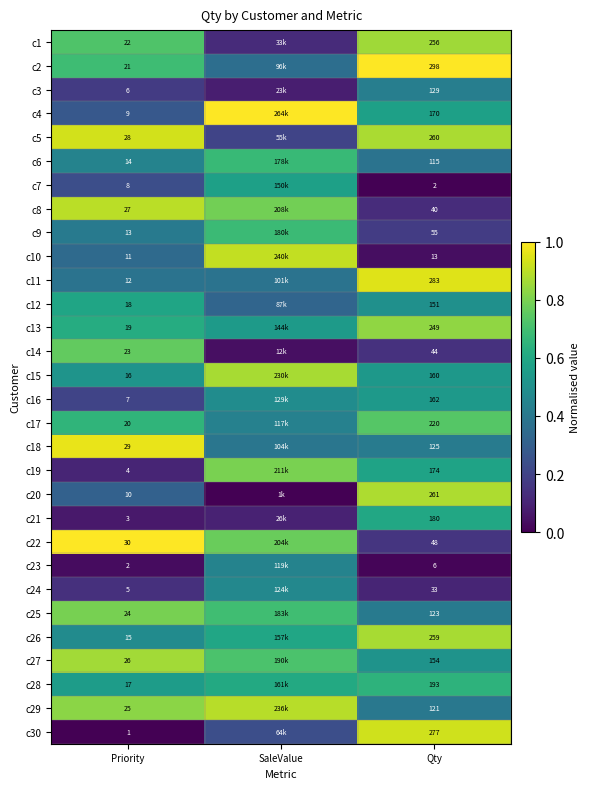

Is the value of c2 at Qty greater than the value of c16 at Priority?

Yes